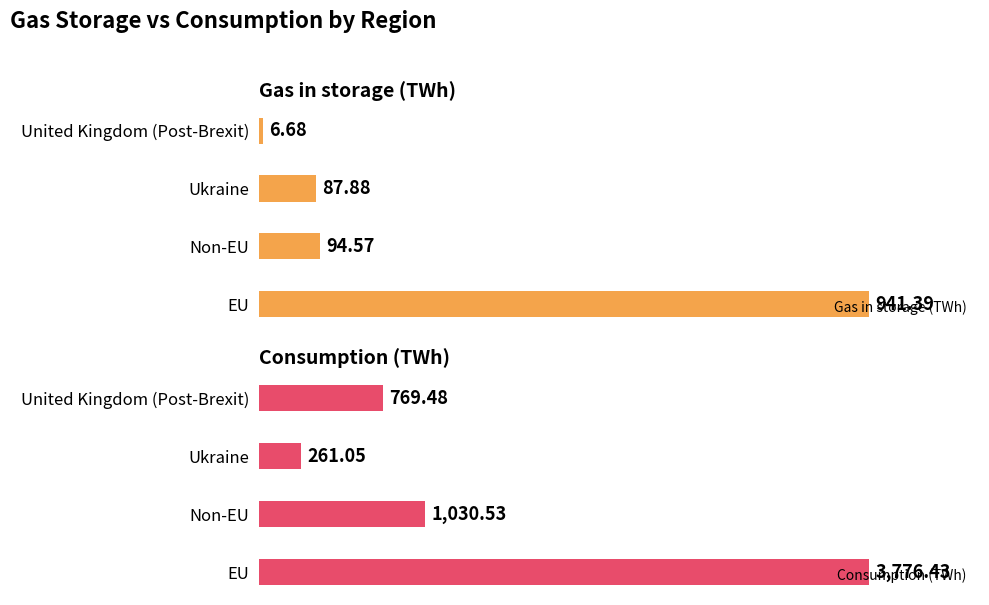

How many distinct data groups are displayed?

2